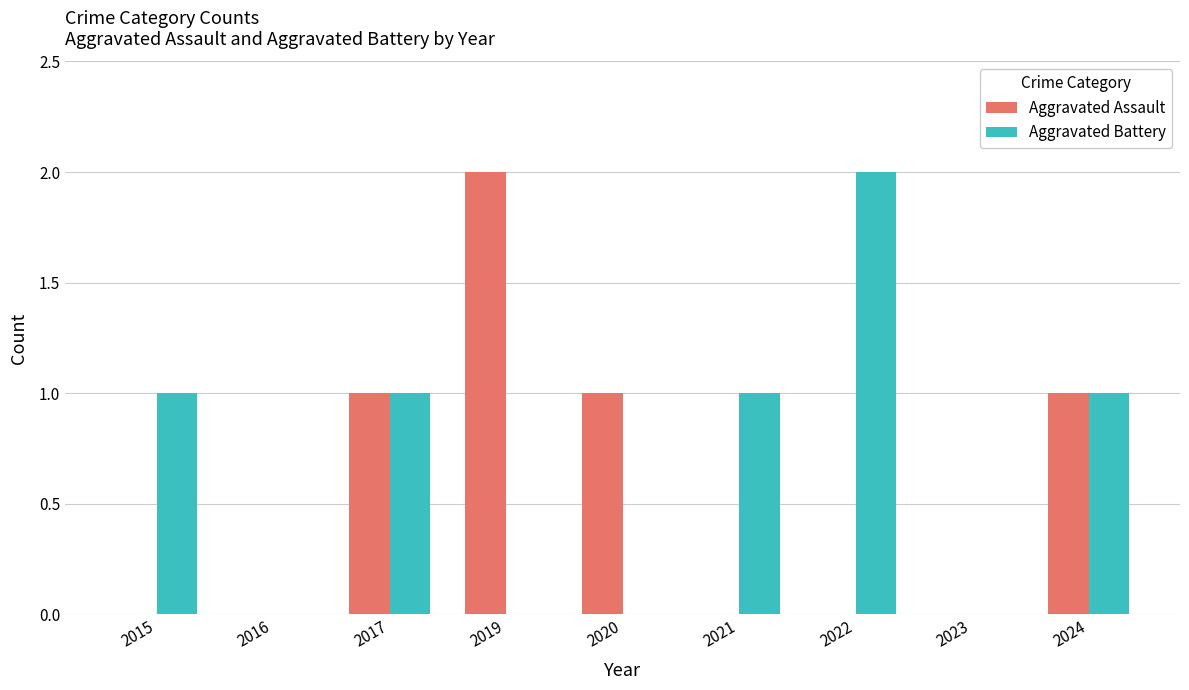

Between 2016 and 2022, which series saw the biggest shift?

Aggravated Battery